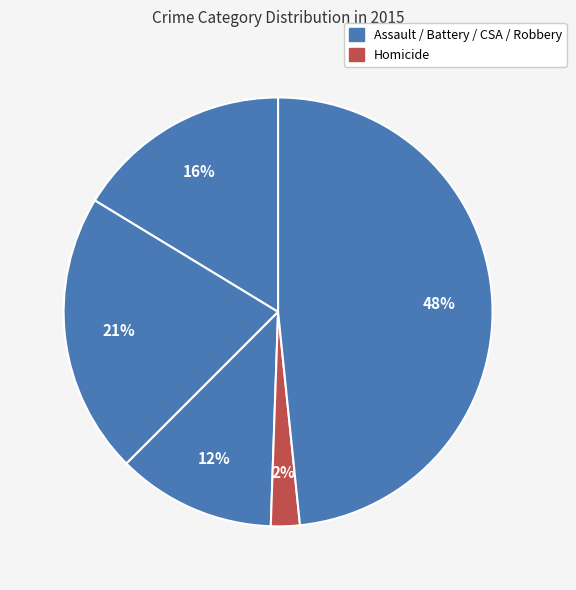

Rank the categories by value from highest to lowest.

Robbery, Aggravated Battery, Aggravated Assault, Criminal Sexual Assault, Homicide